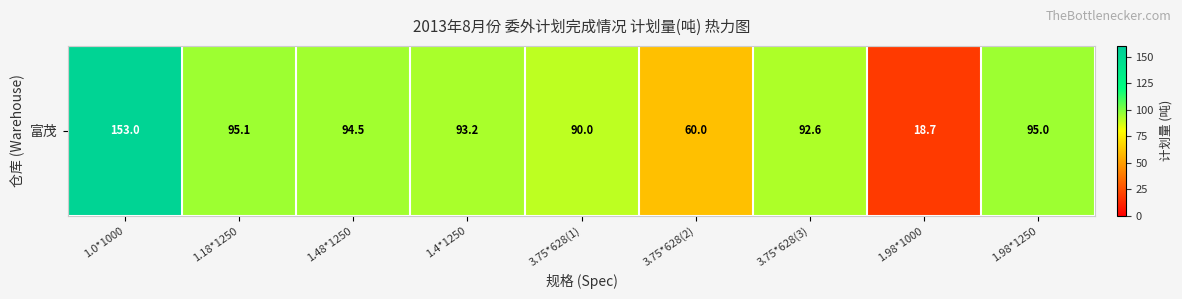

Is it true that the value at 3.75*628(1) is 118.2?

False